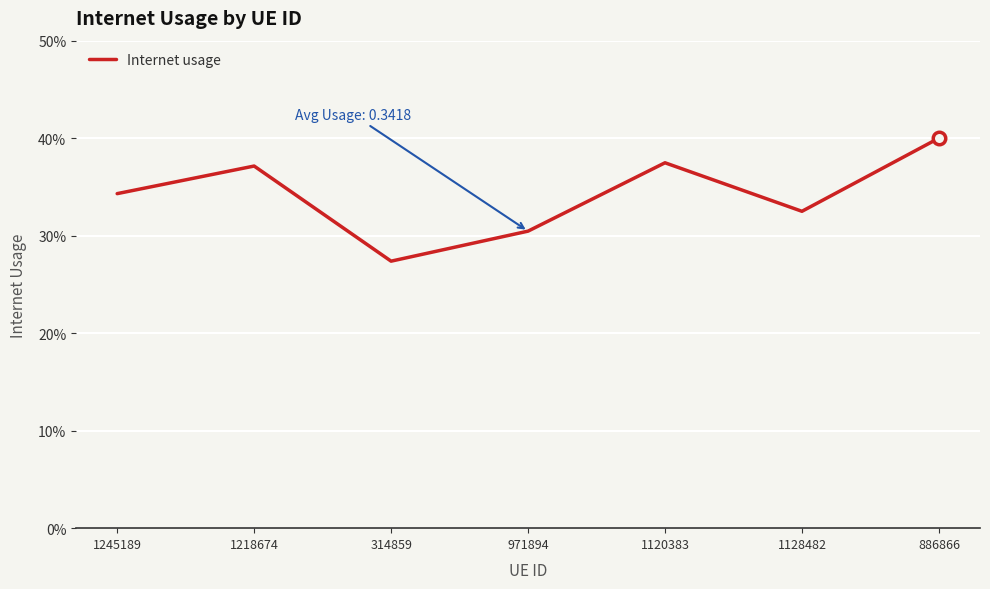

Reading left to right, transcribe all the data shown in this chart.

1245189=0.3	1218674=0.4	314859=0.3	971894=0.3	1120383=0.4	1128482=0.3	886866=0.4